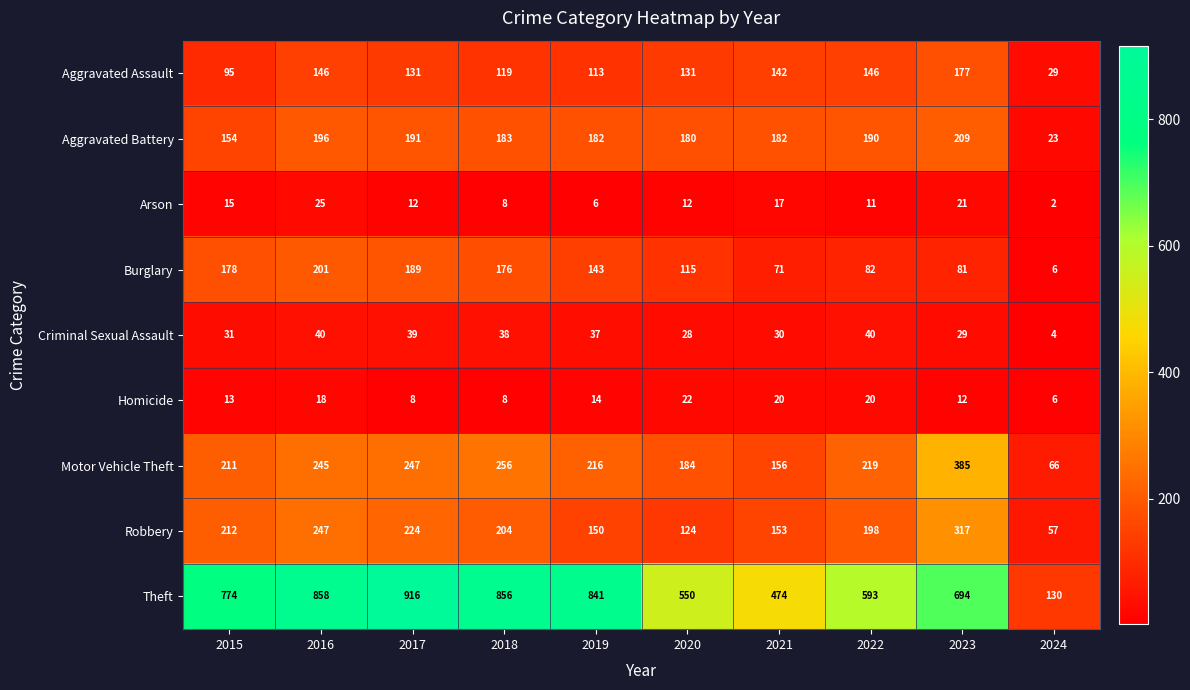

What value does the Aggravated Assault series have at 2023, to the nearest 5?

175